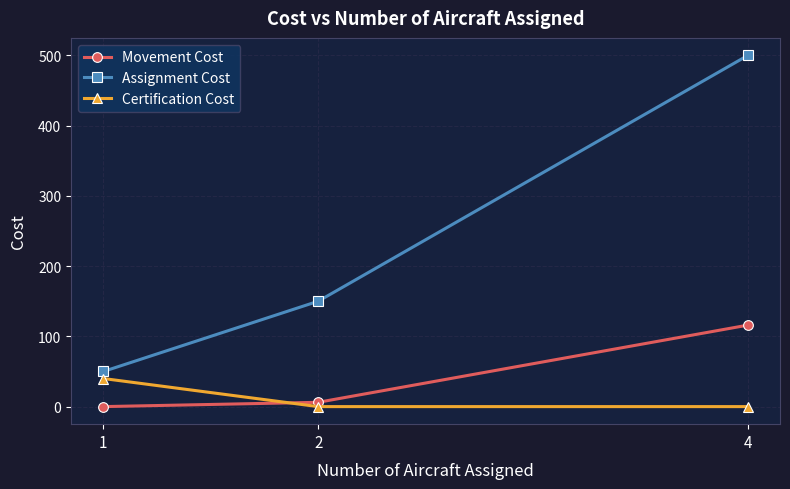

Which series has the widest spread of values?

Assignment Cost